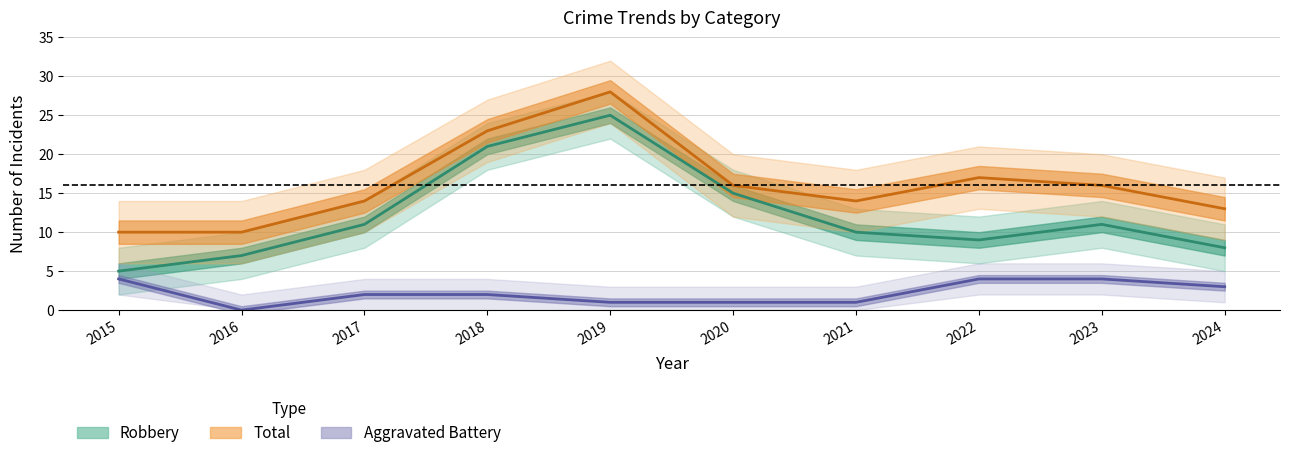

At how many categories does at least one series exceed 24?

1